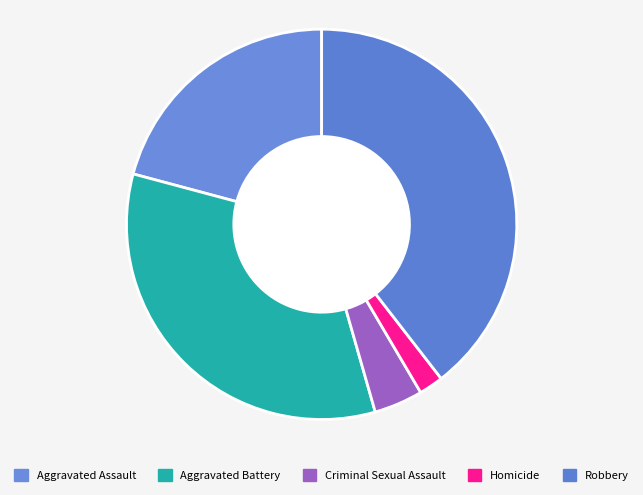

Which slice is the smallest?

Homicide